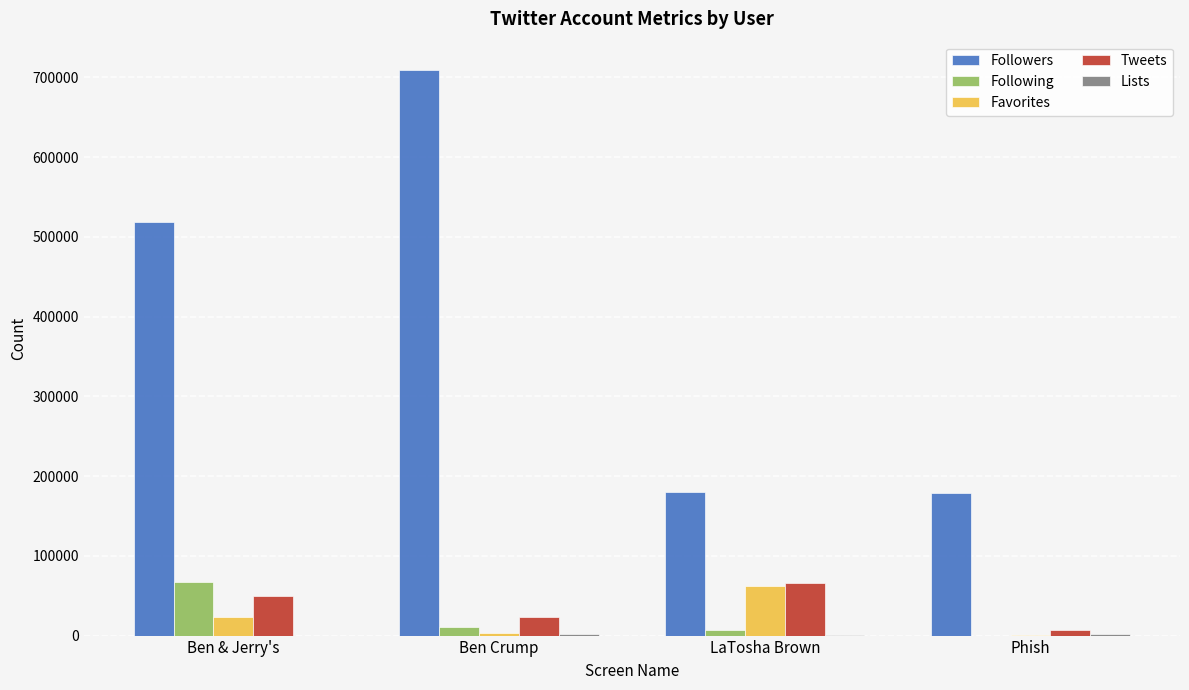

At which category is the sum across all series the highest?

Ben Crump